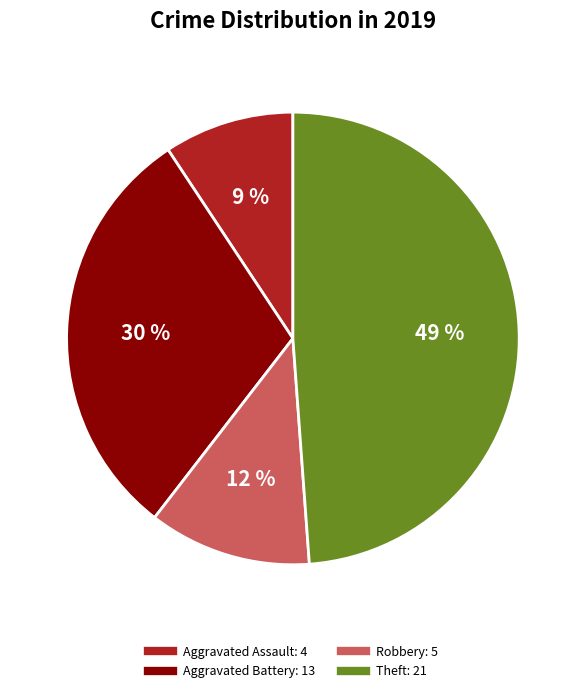

Rank the categories by value from lowest to highest.

Aggravated Assault, Robbery, Aggravated Battery, Theft